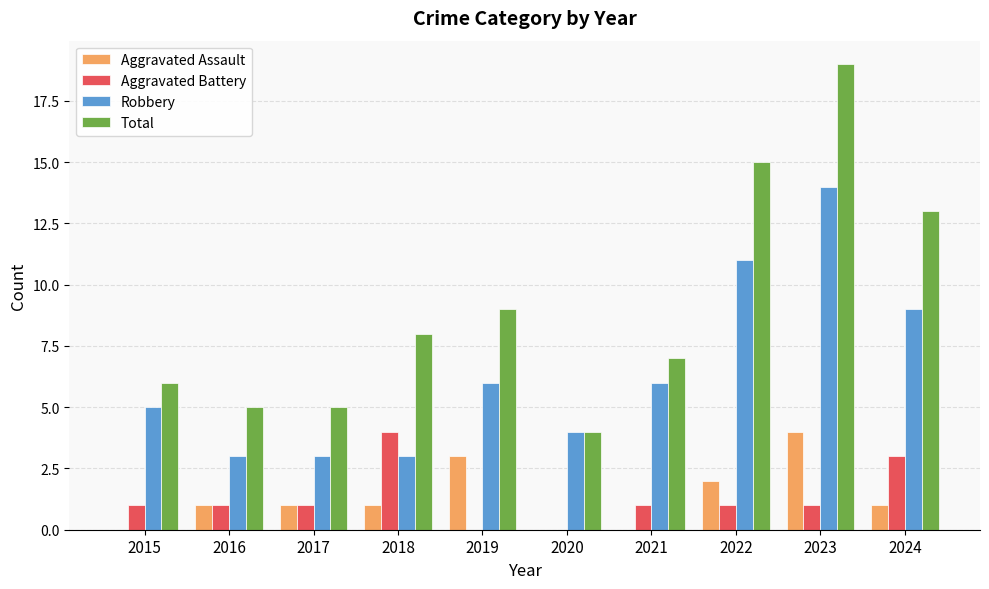

The Total series shows 4 at 2021. True or false?

False